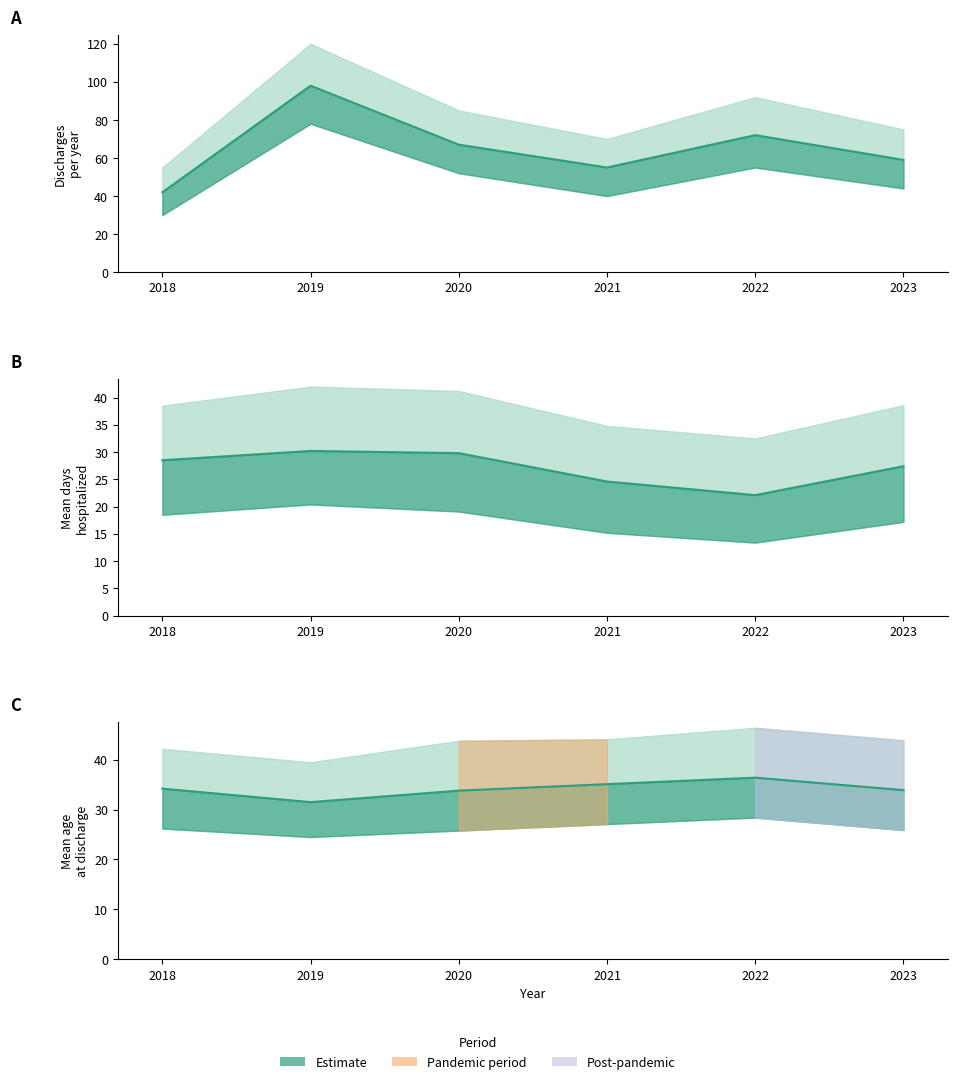

Is it true that mean_dias equals 22.1 at 2022?

True